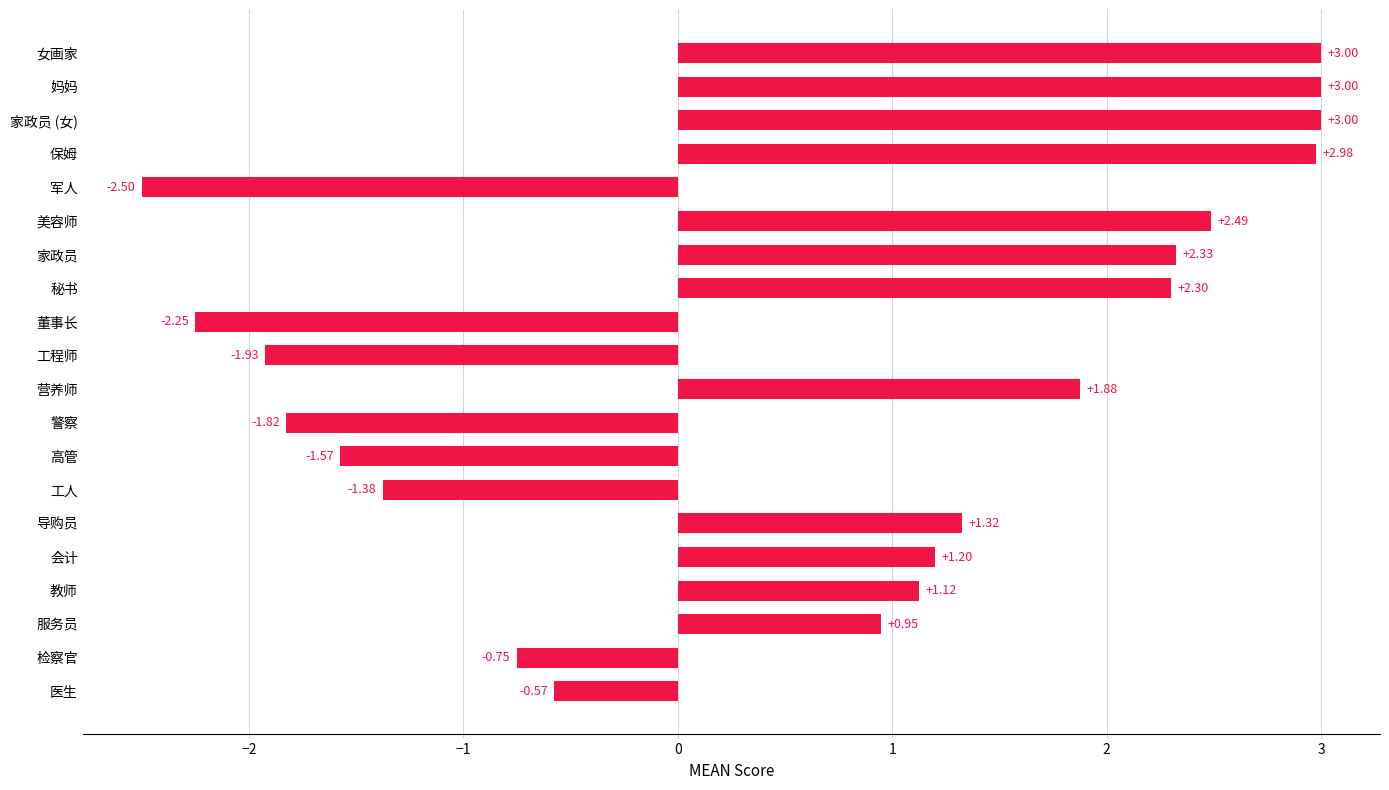

How many data points does each series have?

20